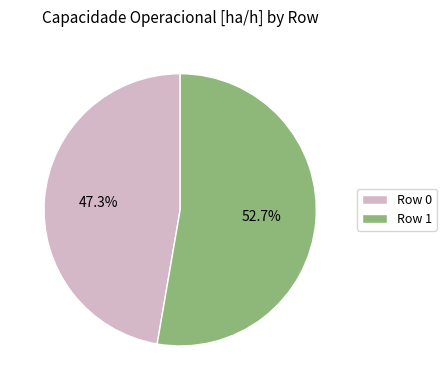

How many slices are in this pie chart?

2